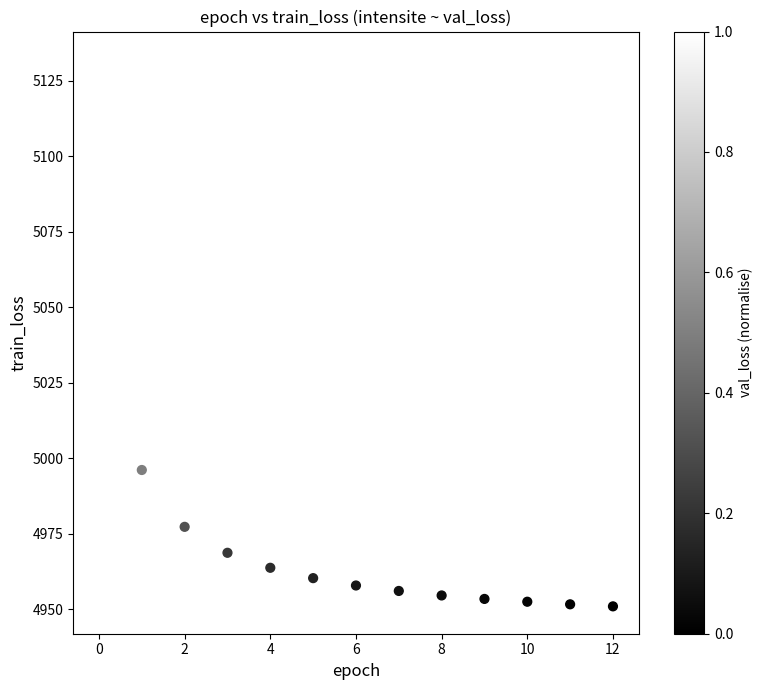

What Y value in the scatter plot is closest to 5041?

4996.1